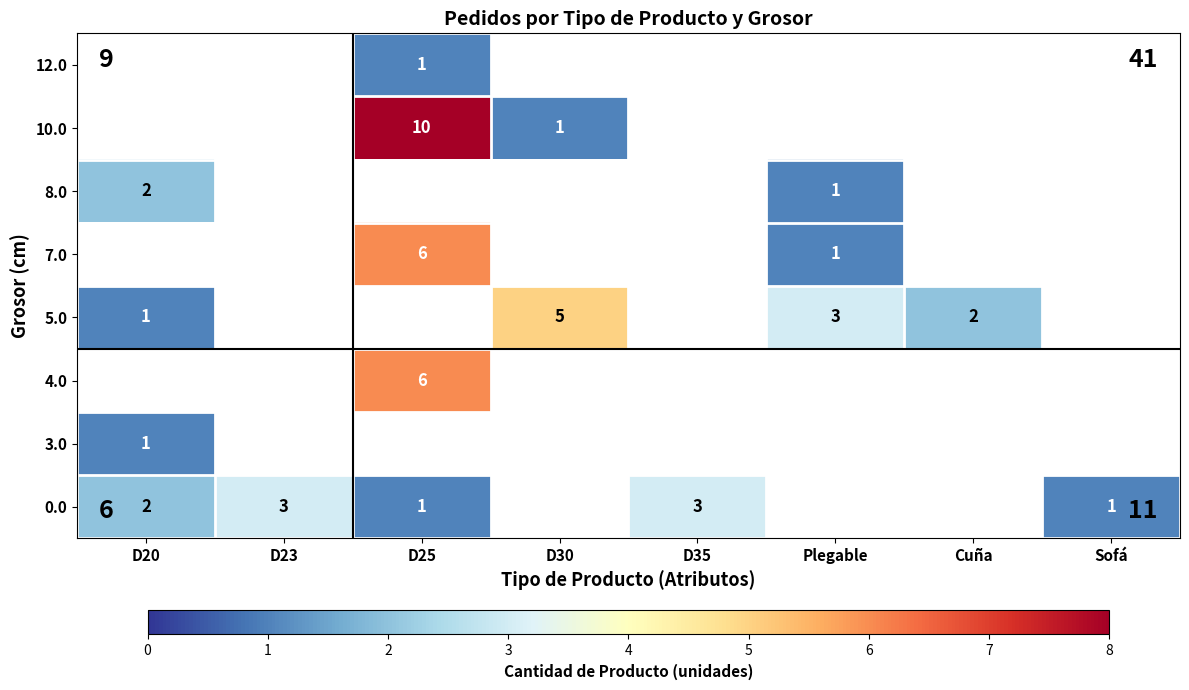

Which category has the lowest value in the 5.0 series?

D20